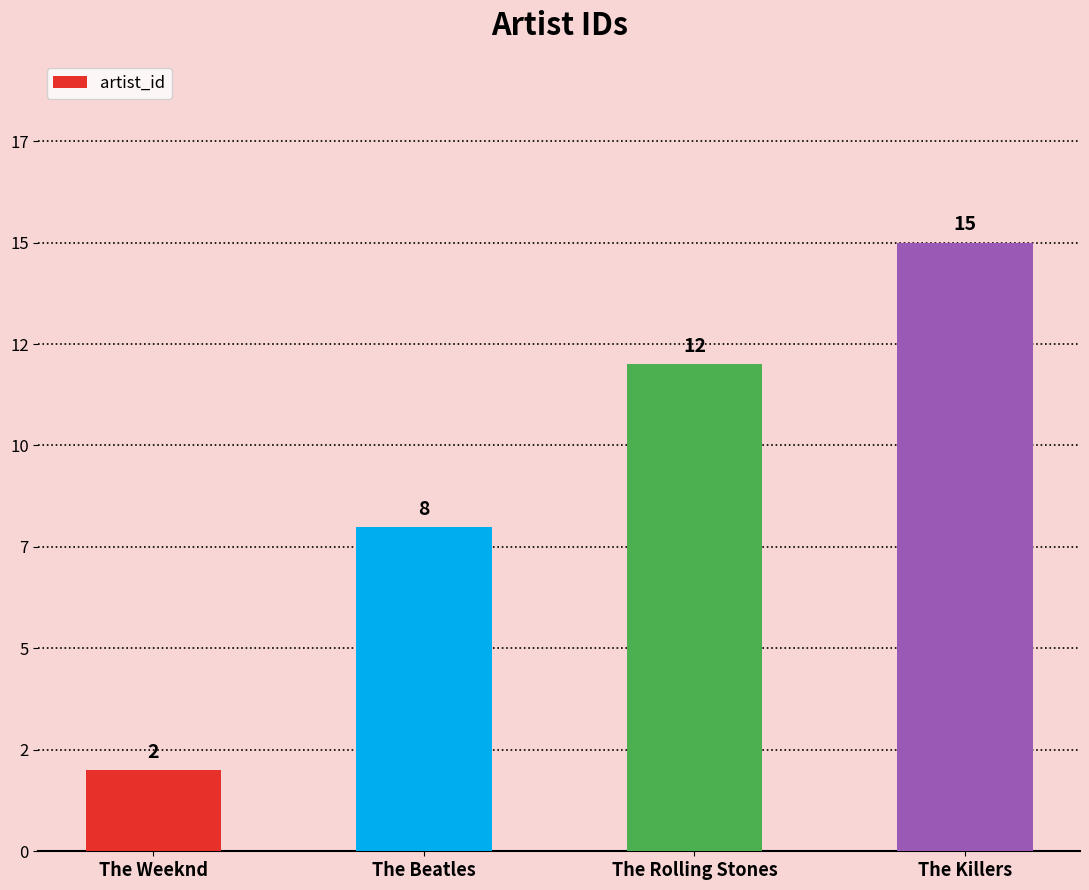

Reading left to right, list all the values displayed in this chart.

The Weeknd=2	The Beatles=8	The Rolling Stones=12	The Killers=15